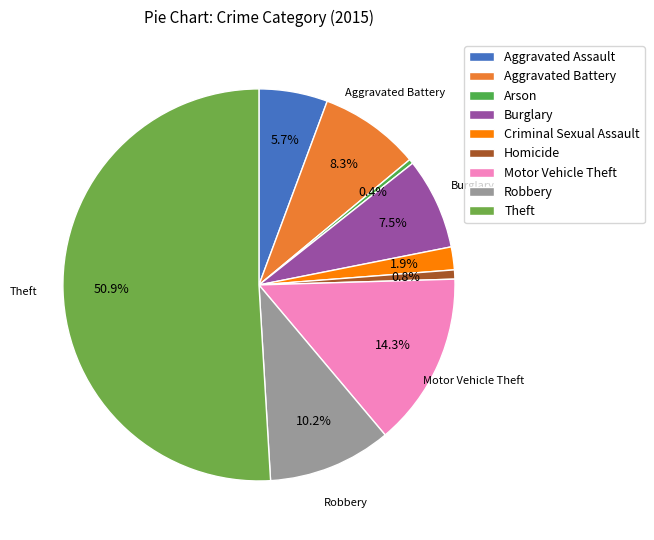

Is it true that Motor Vehicle Theft is 14% of the pie?

True